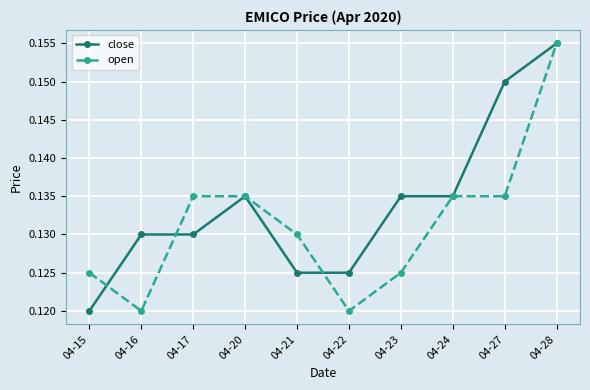

Where is close nearest to the value 0?

04-15